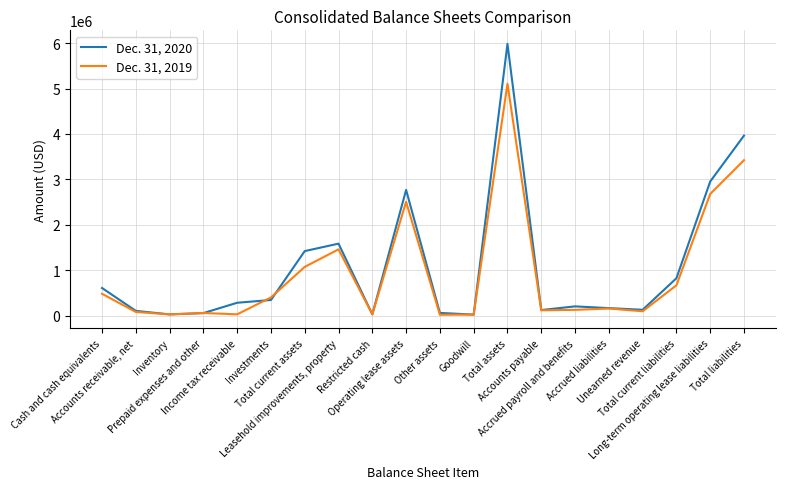

How many lines are shown in the chart?

2